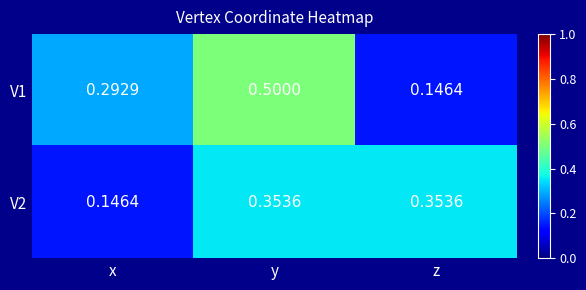

Which category has the lowest value in the V2 series?

x